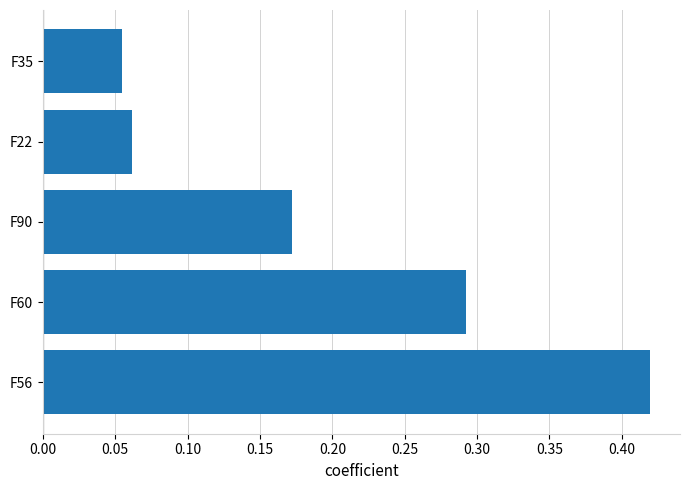

Which category has the lowest value across all series?

F35